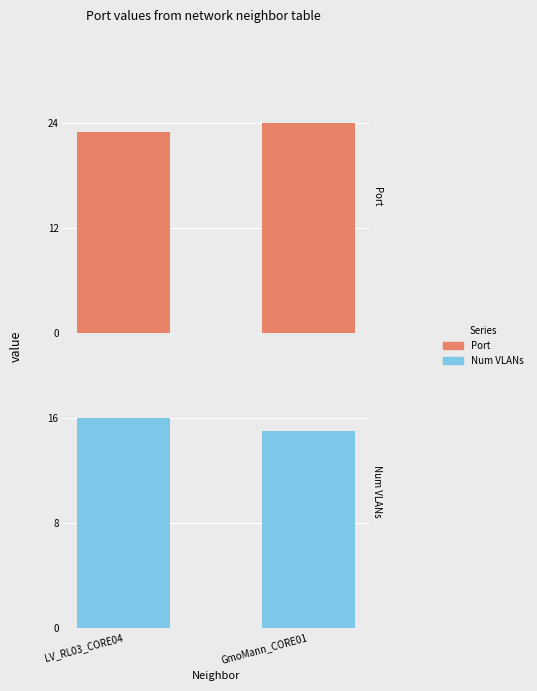

How many Num VLANs values are between 15 and 16?

2